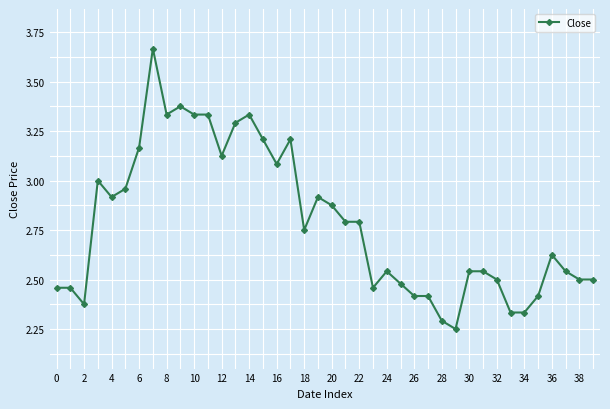

True or false: there are more than 1 points higher than both neighbors.

True